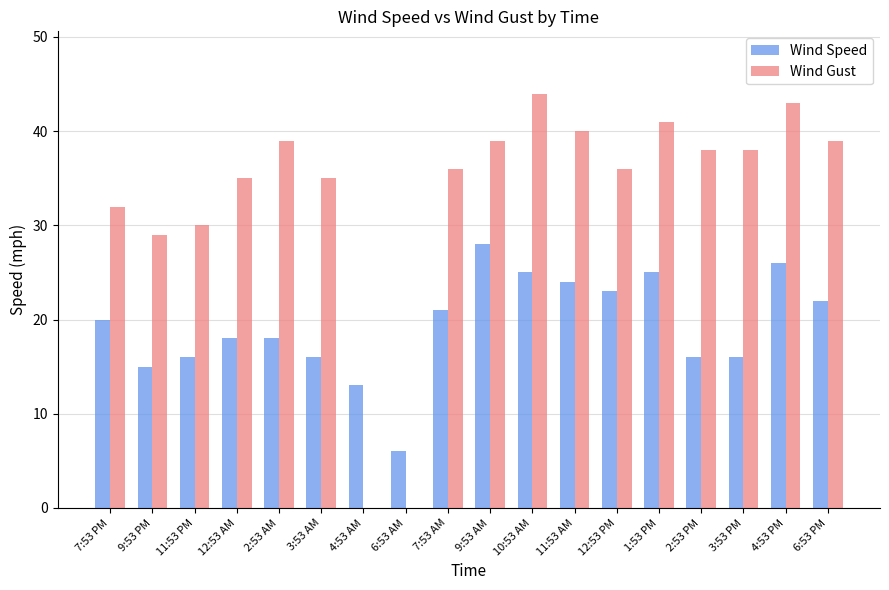

How many distinct data groups are displayed?

2